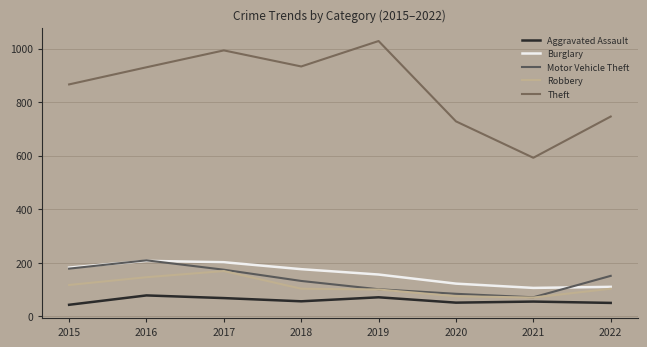

Where is Theft nearest to the value 810?

2015